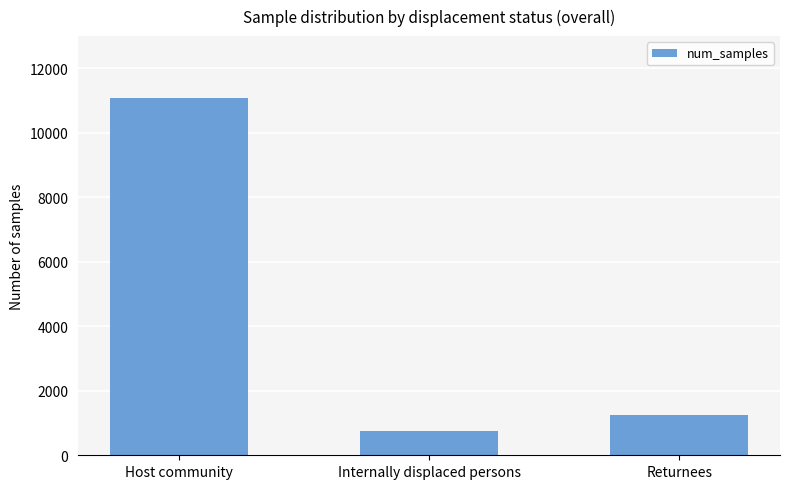

What is the difference between the second highest and minimum values?

491